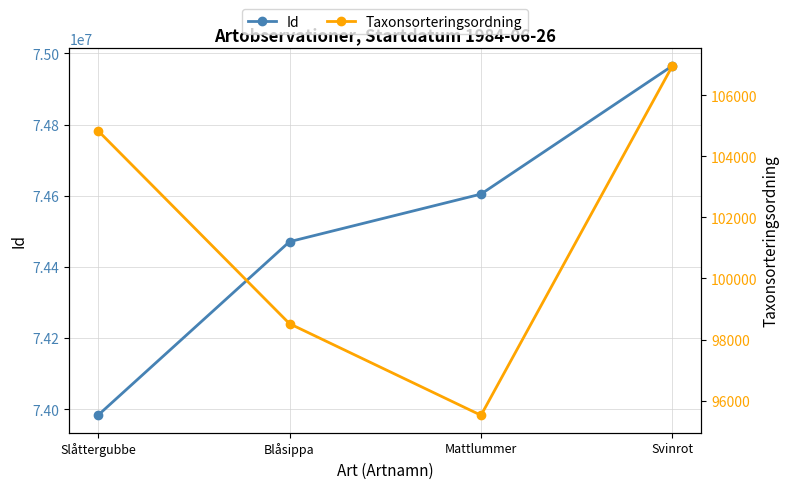

What position from the right is Mattlummer?

2